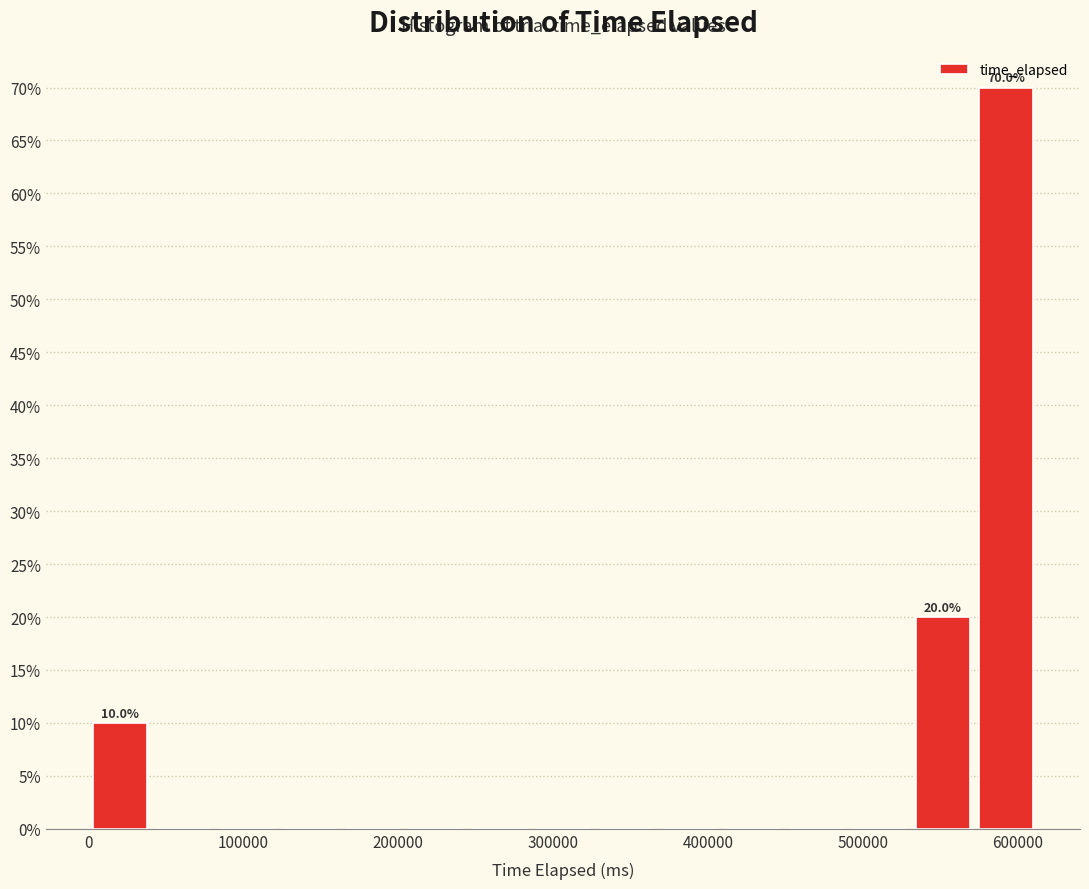

Over which range of the x-axis is the bar tallest?

580000 to 620000